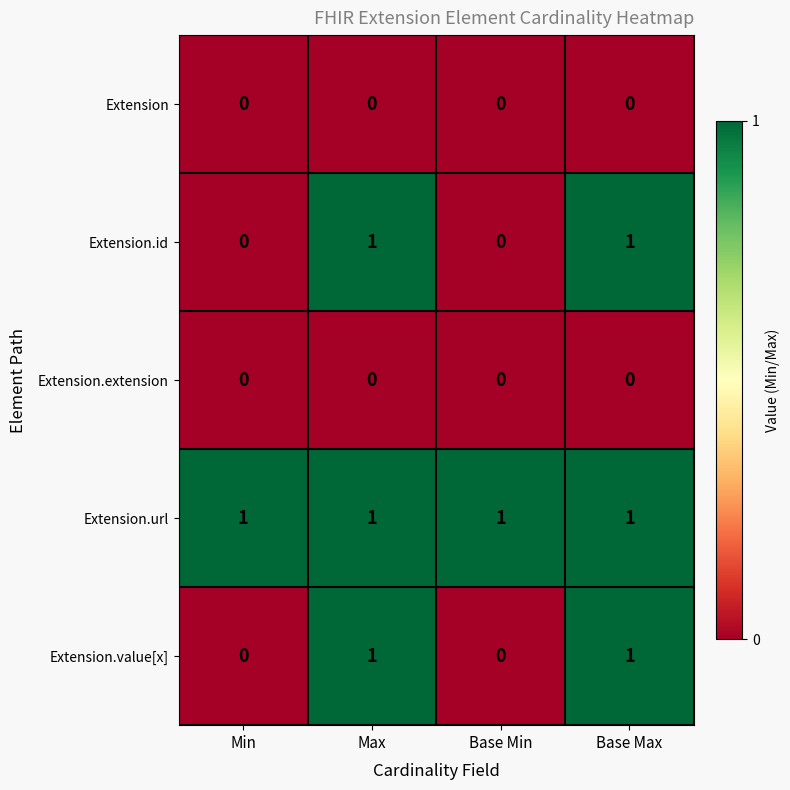

What is the spread (max minus min) of values at Min?

1